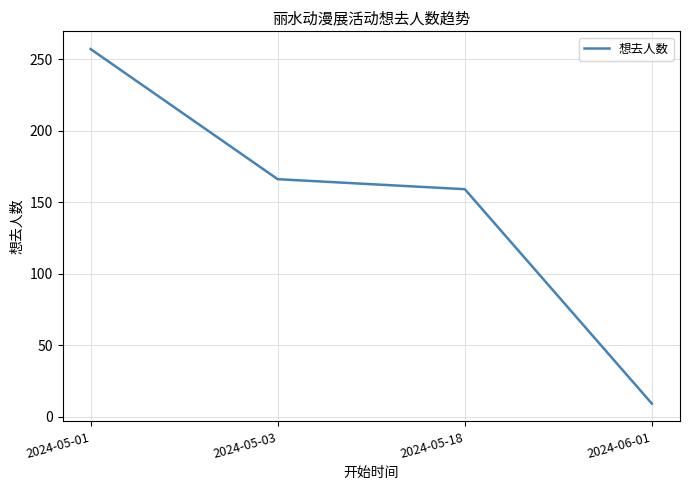

What is the approximate value at 2024-05-01, to the nearest 50?

250